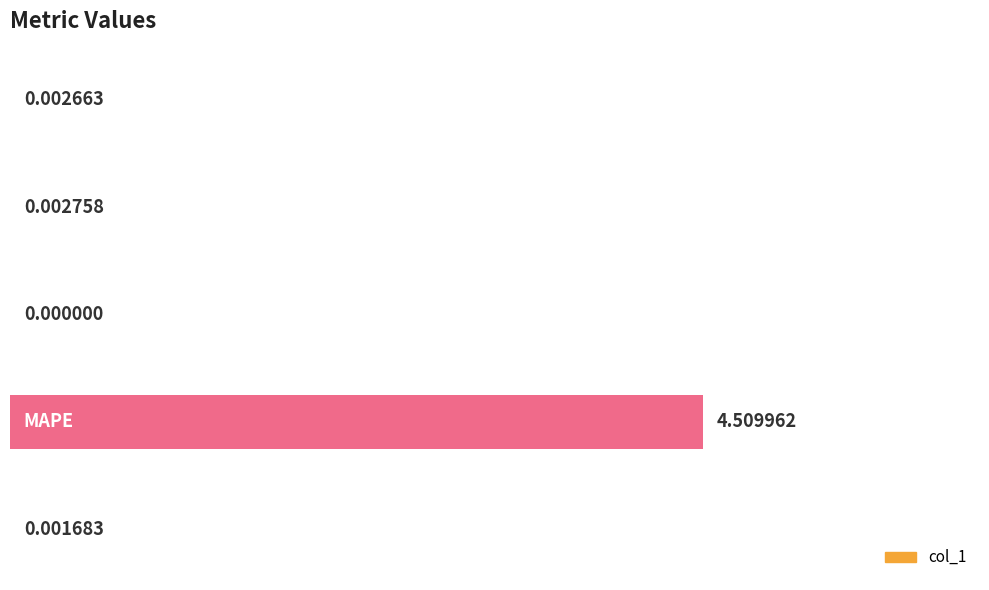

Are the bars horizontal?

Yes